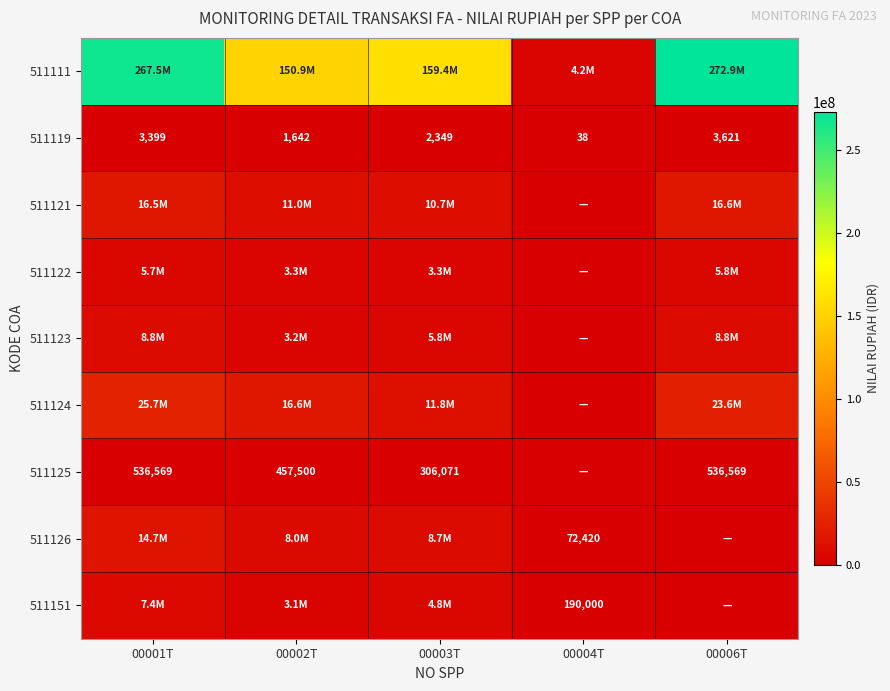

What is the total value across all series at 00003T?

204747346